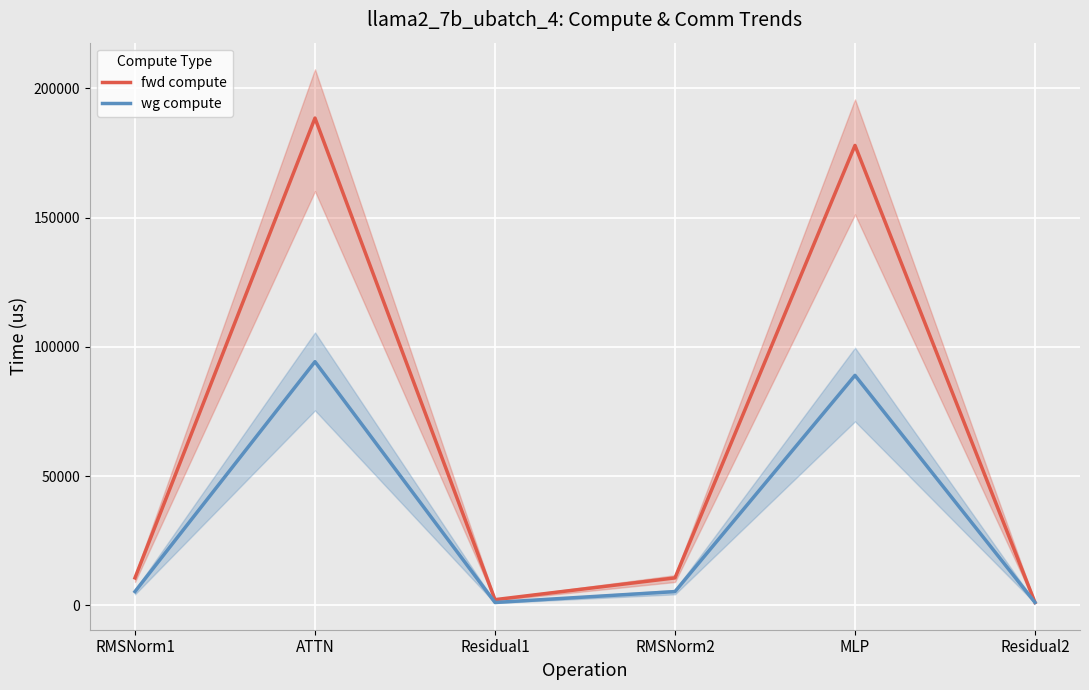

List the labels in order of wg compute value, largest first.

ATTN, MLP, RMSNorm1, RMSNorm2, Residual1, Residual2